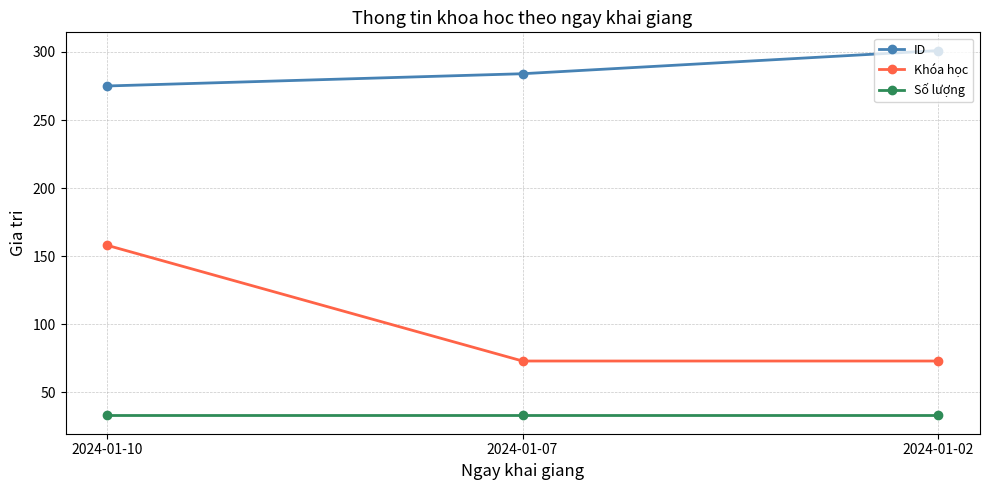

Reading left to right, transcribe all the data shown in this chart.

ID: 275	284	301
Khóa học: 158	73	73
Số lượng: 33	33	33